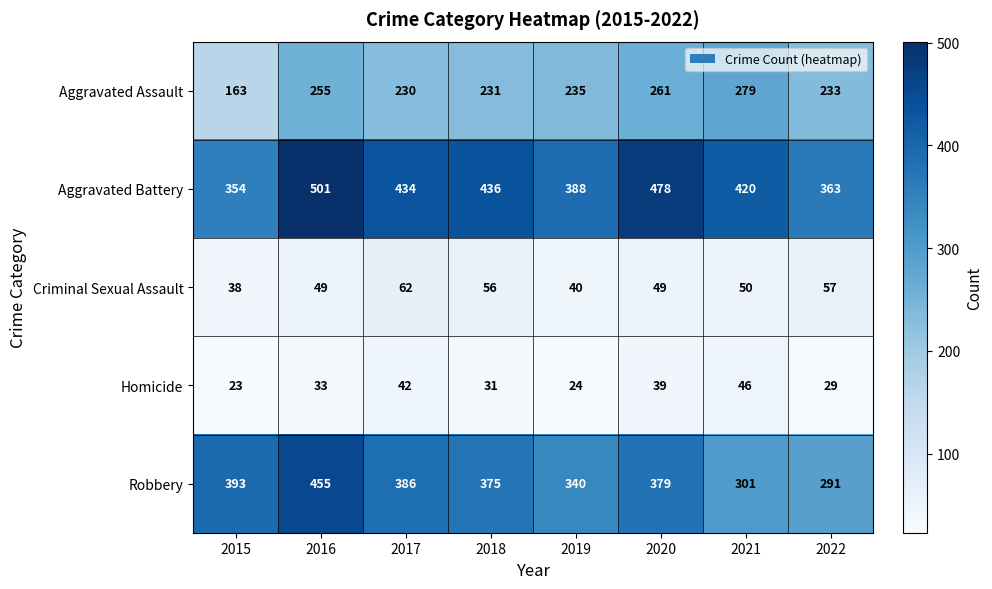

What is the difference between the highest and lowest values at 2015?

370